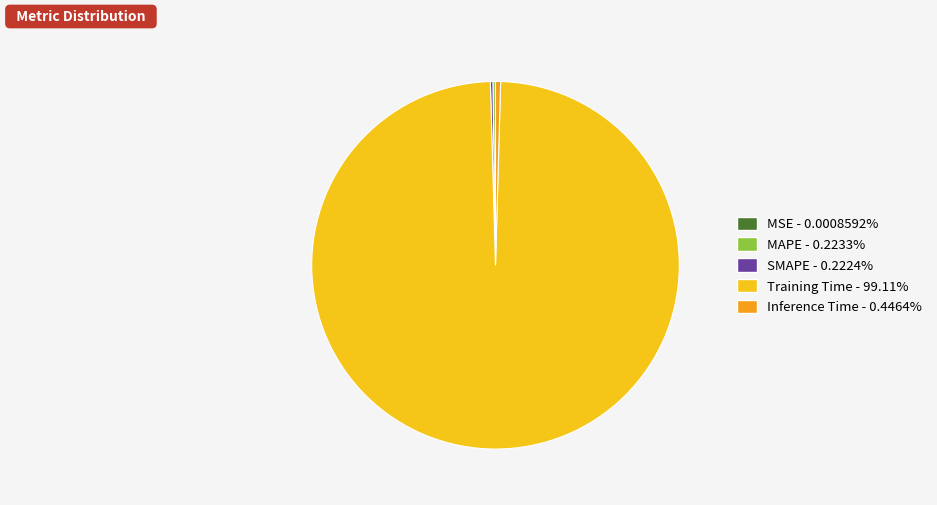

To the nearest percent, what is the difference between the largest and smallest slice percentages?

99%